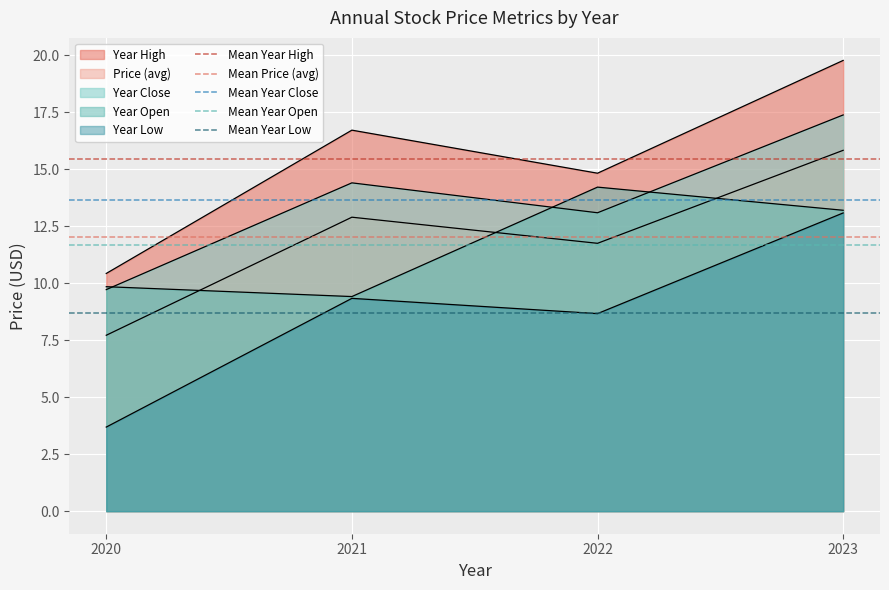

The value of Mean Price (avg) at 2020 is 12.1. True or false?

True